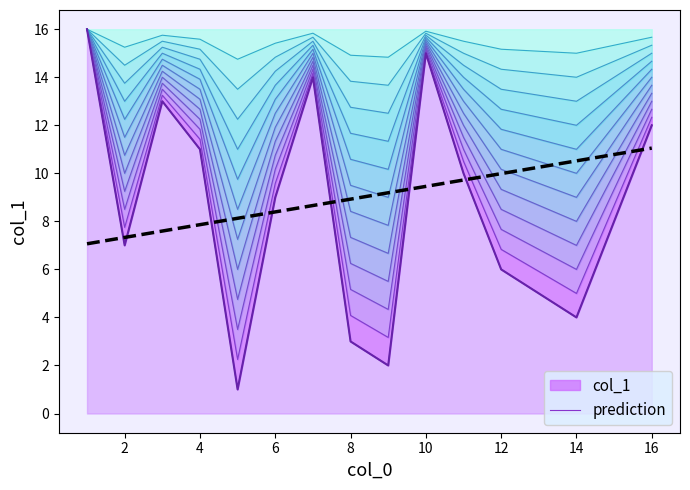

The value of prediction at 2 is 11.9. True or false?

False